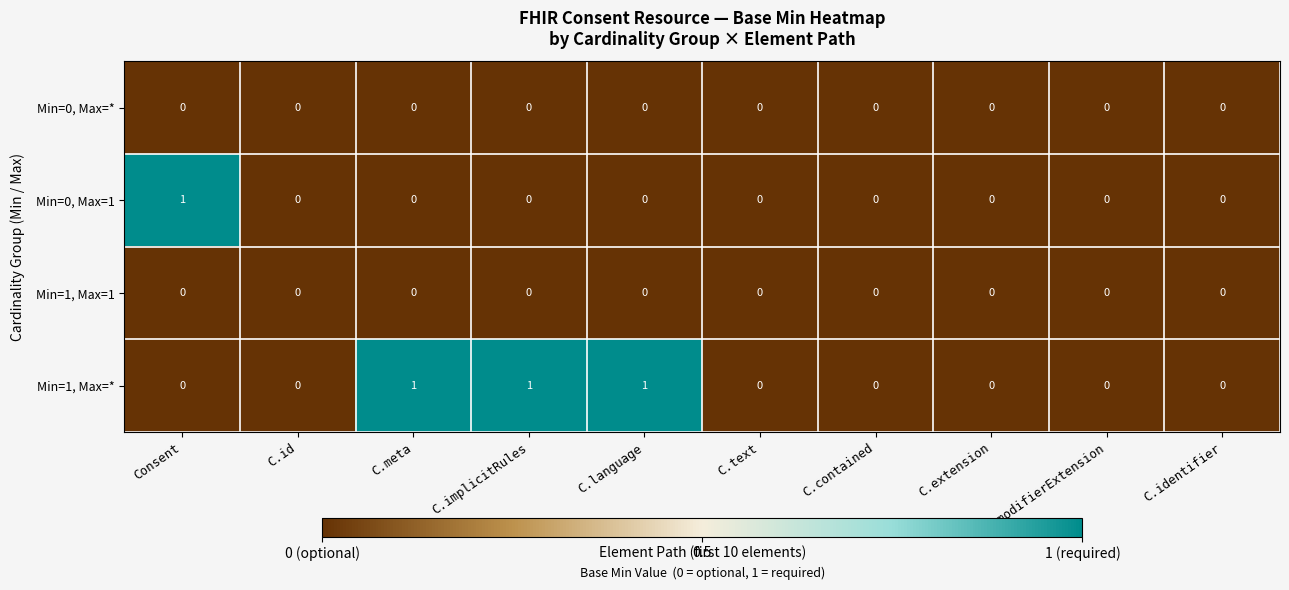

The value of Min=1, Max=* at C.id is 0. True or false?

True